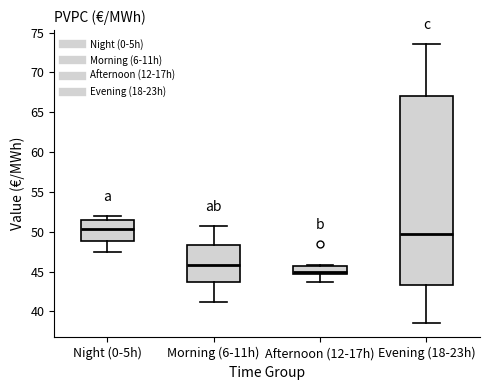

Comparing the boxes themselves (not the whiskers), which one is the tallest?

Evening (18-23h)